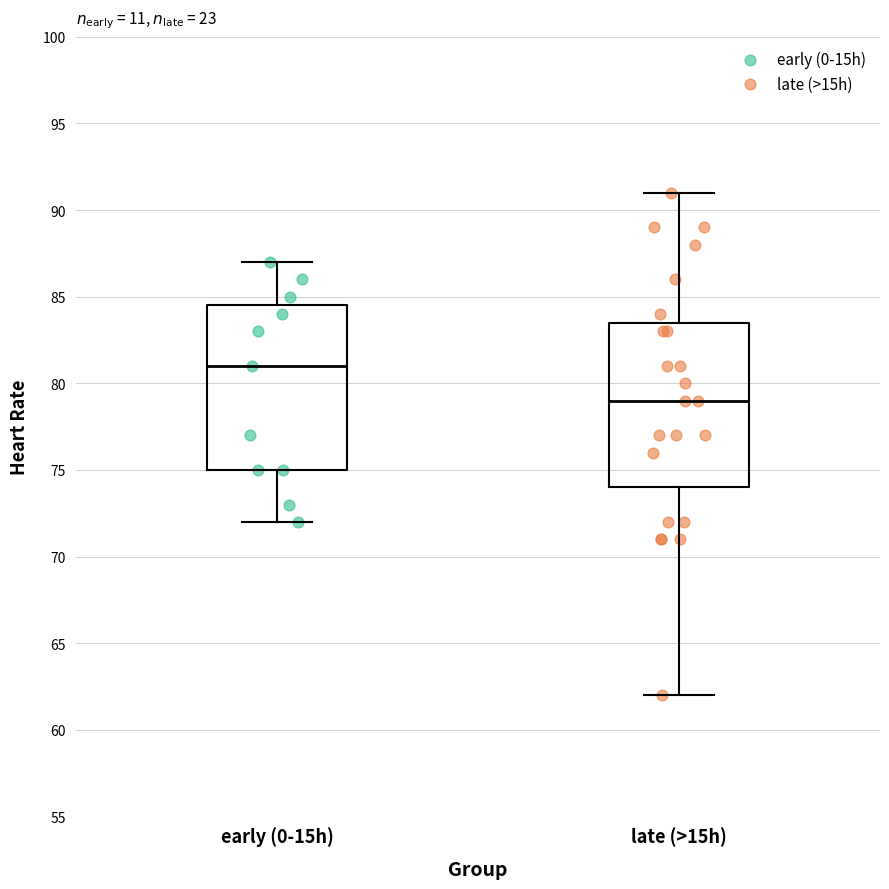

Reading left to right, transcribe this box plot: for each box, give where its median line is, the range the box spans, and where its two whiskers end, as read against the y-axis. The values are not printed on the chart, so give them approximately, as read against the axis.

early (0-15h): median 81.0, box 75.0 to 84.5, whiskers 72.0 to 87.0
late (>15h): median 79.0, box 74.0 to 83.5, whiskers 62.0 to 91.0